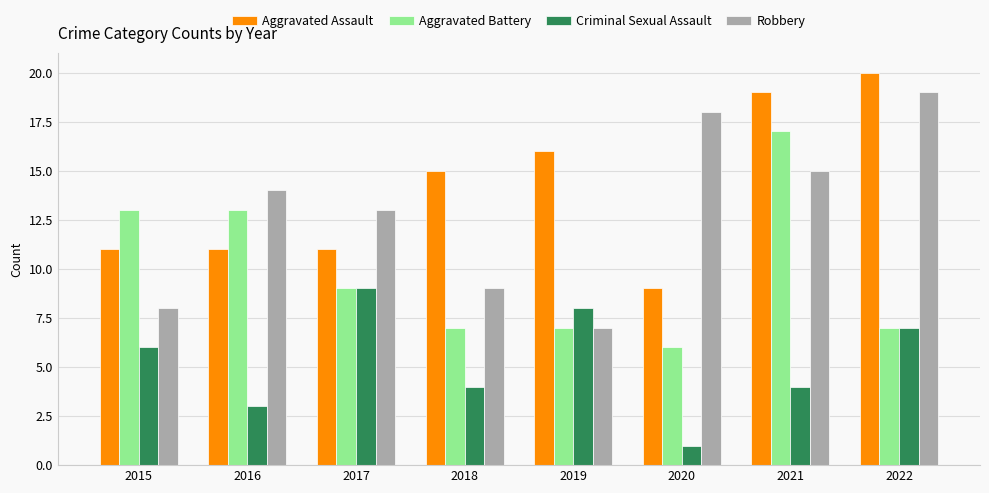

What is the smallest value displayed?

1